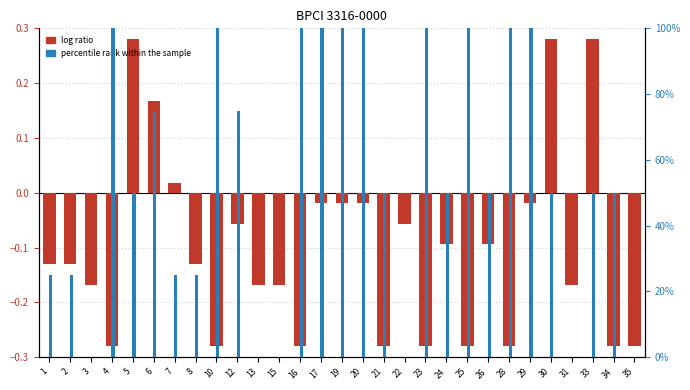

What is the spread (max minus min) of values at 19?

100.0